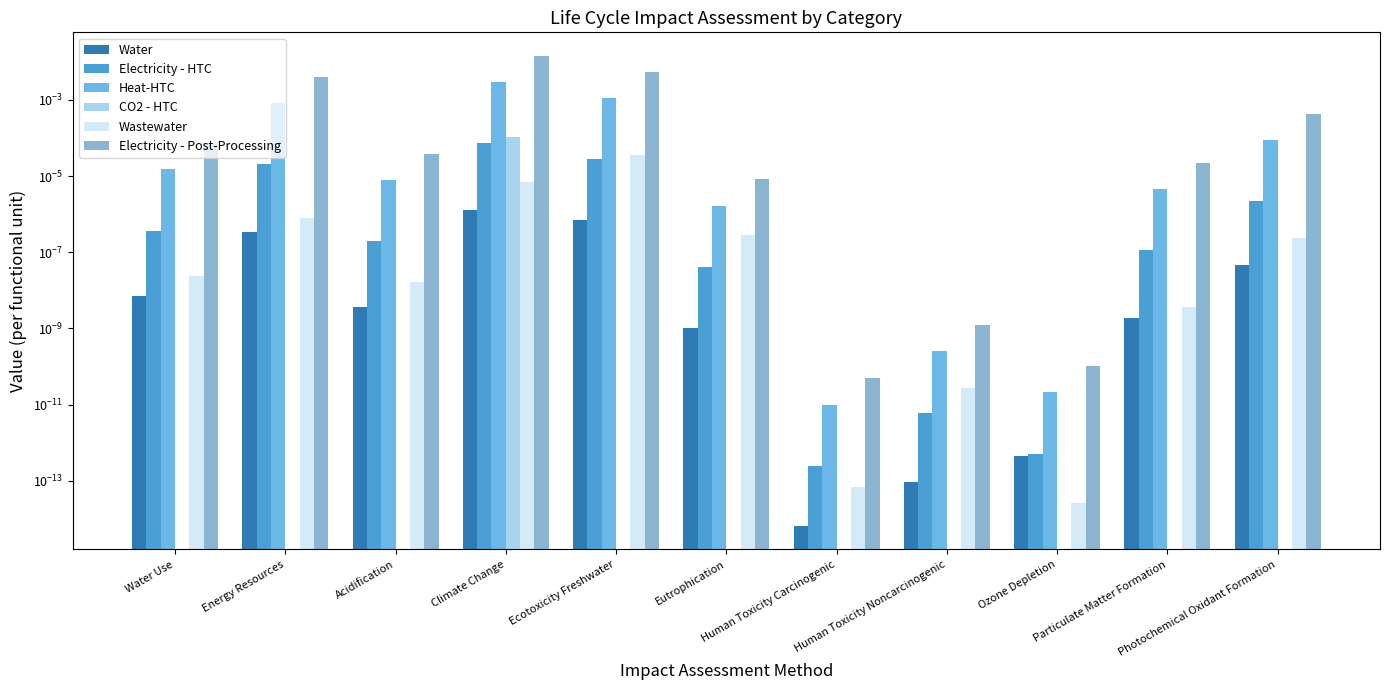

At which category does the chart reach its peak across all series?

Climate Change